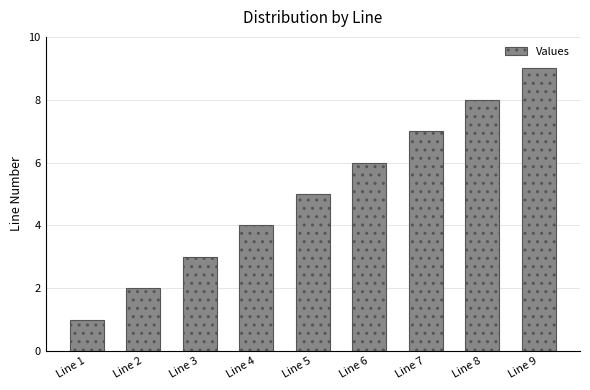

Count the values in the range 3 to 7.

5